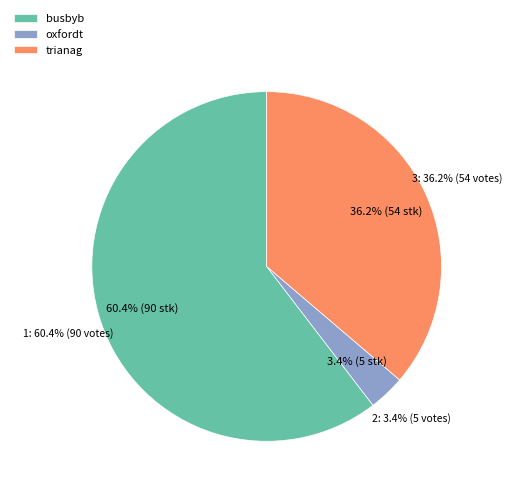

Rank the categories by value from lowest to highest.

oxfordt, trianag, busbyb